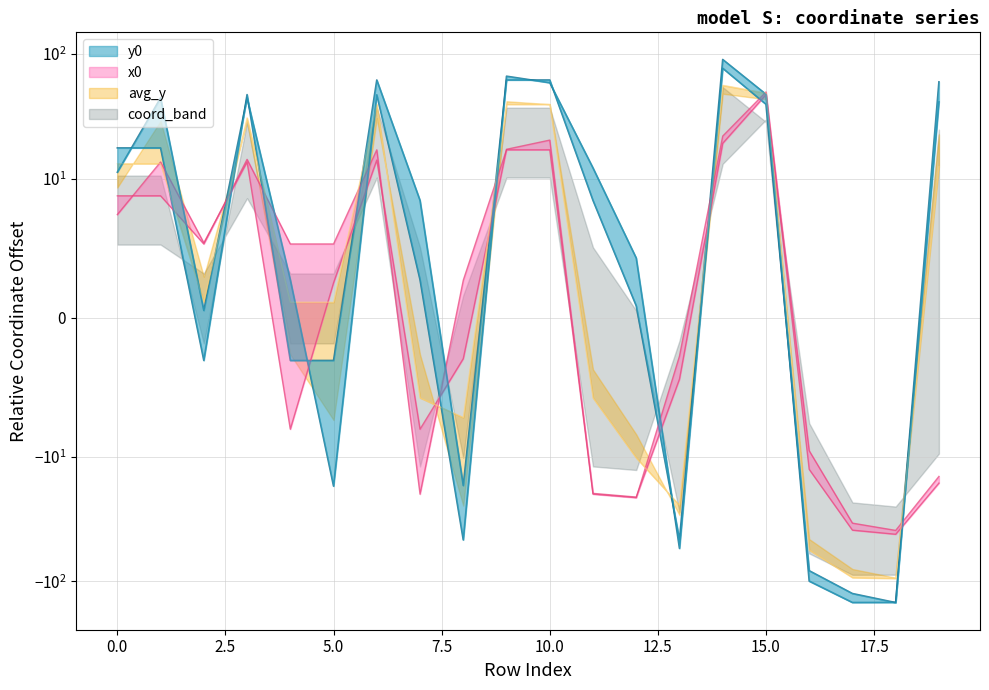

Where is y1 nearest to the value -35?

8